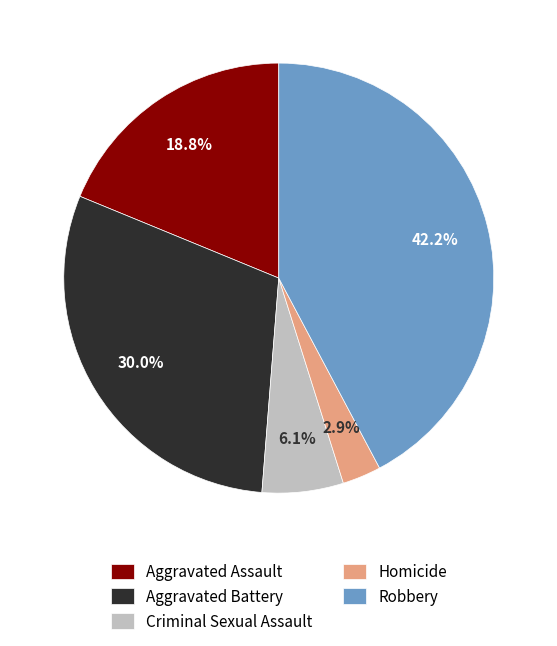

How many slices are in this pie chart?

5